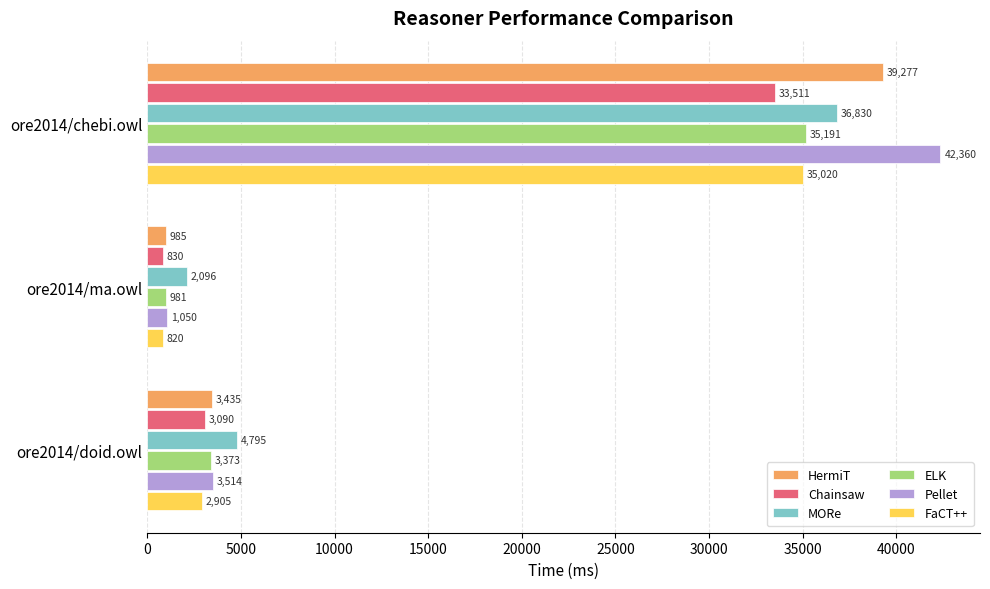

What is the difference between the second highest and minimum values in the ELK series?

2392